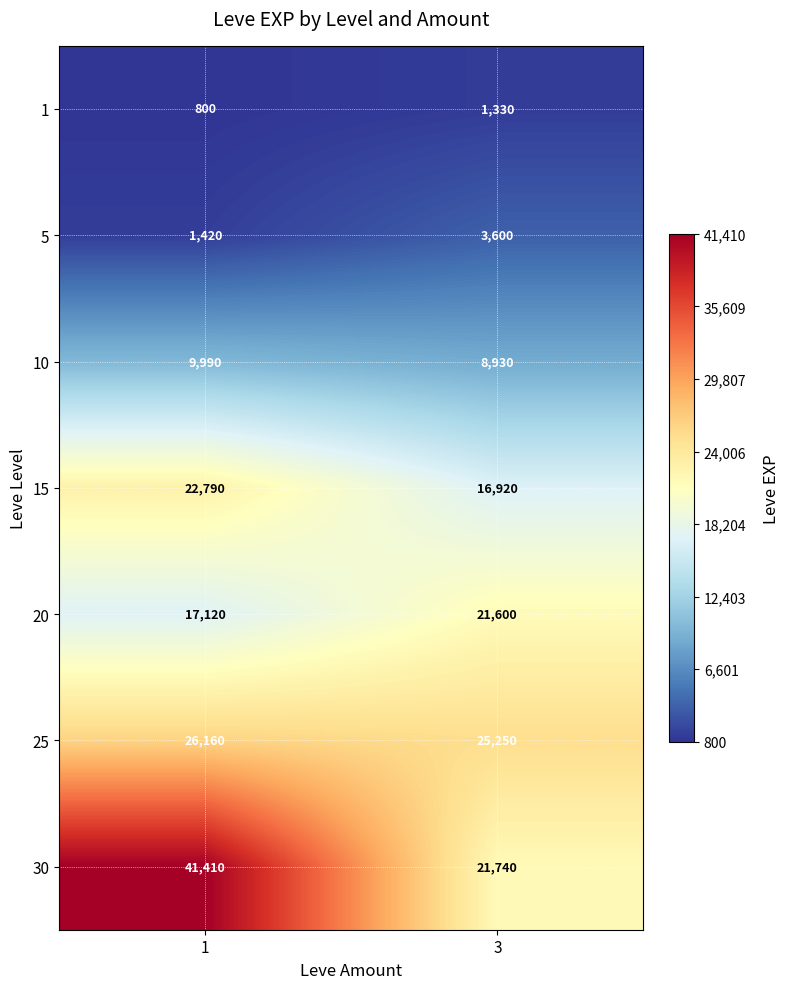

What is the total value across all series at 1?

119690